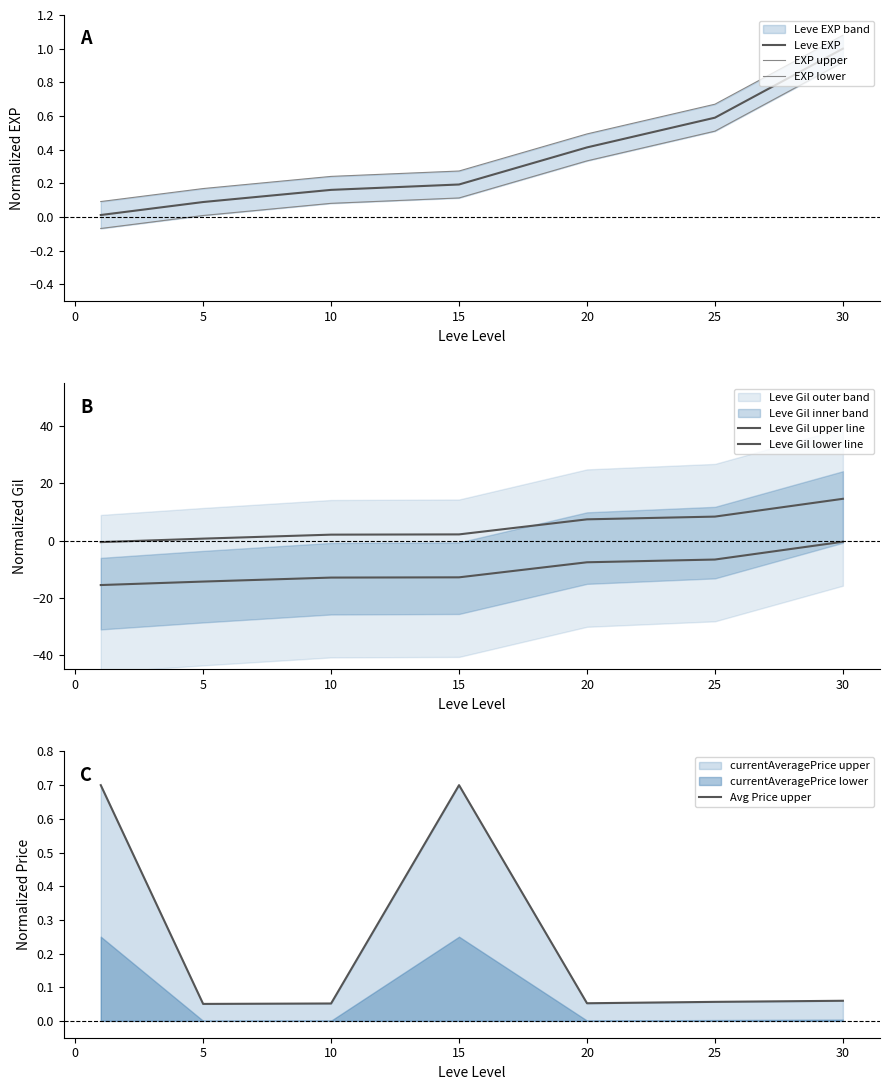

Which series has the largest total across all categories?

Leve Gil upper line